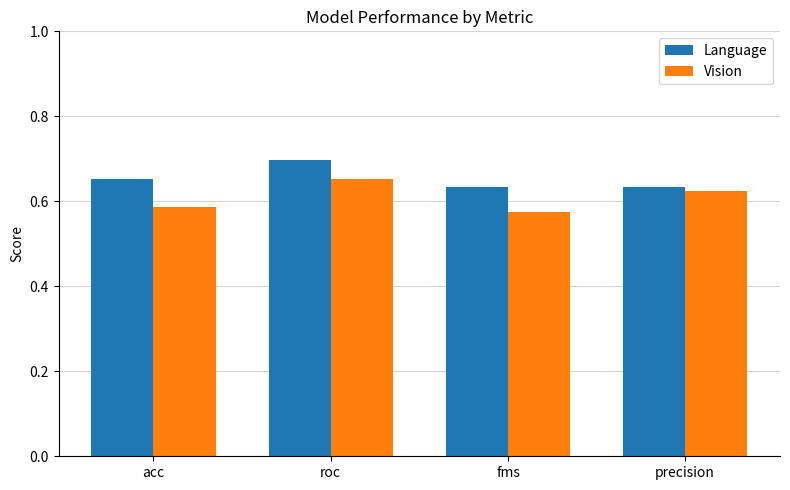

What is the label of the 1st bar from the right?

precision